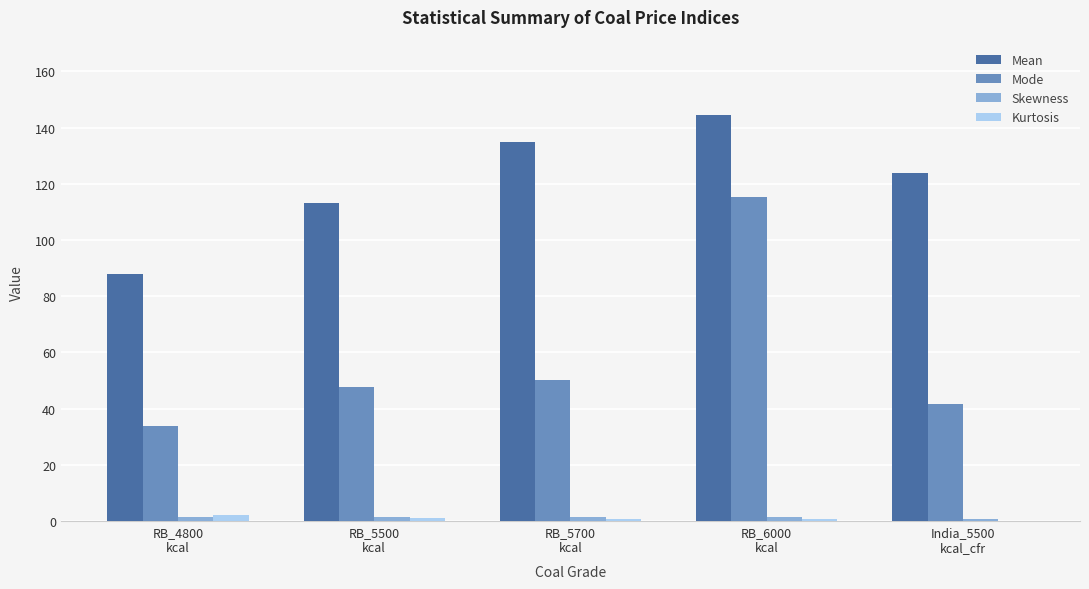

Which series has the largest total across all categories?

Mean